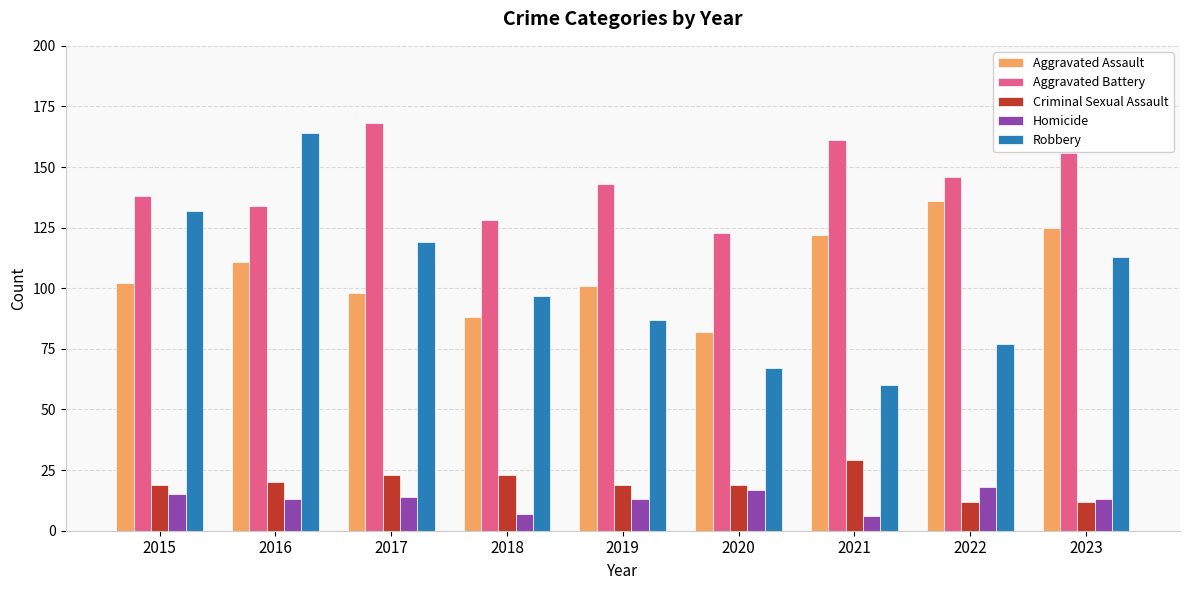

At which category is the sum across all series the highest?

2016